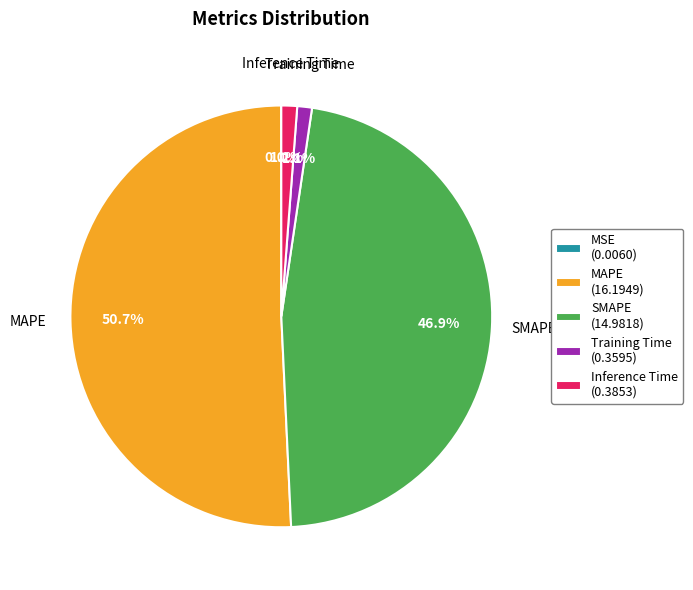

To the nearest percent, what is the average slice percentage?

20%